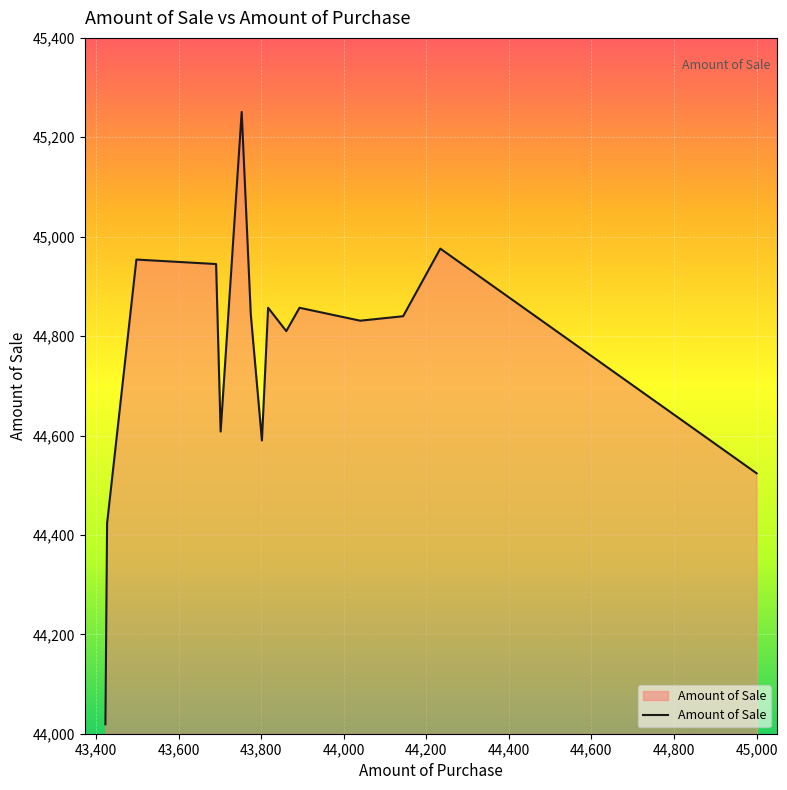

What is the minimum value shown in the chart?

44019